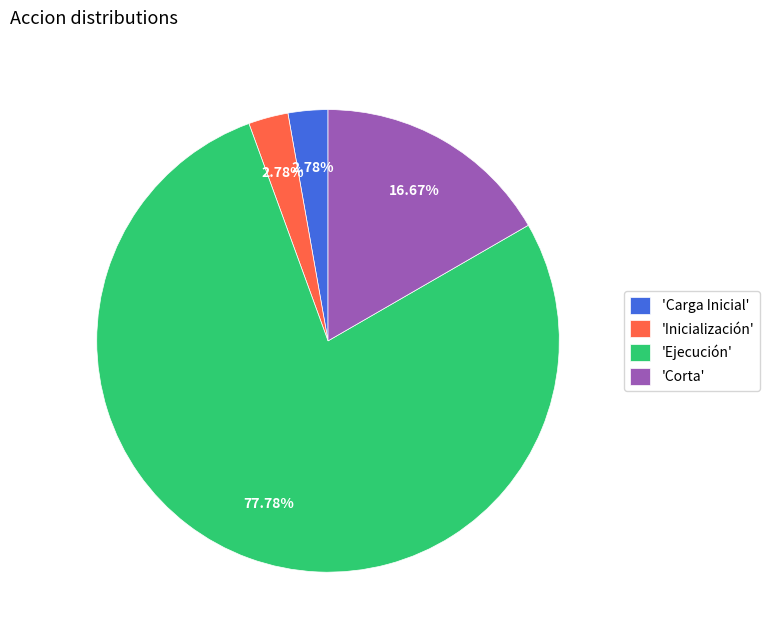

Which slice is the largest?

'Ejecución'